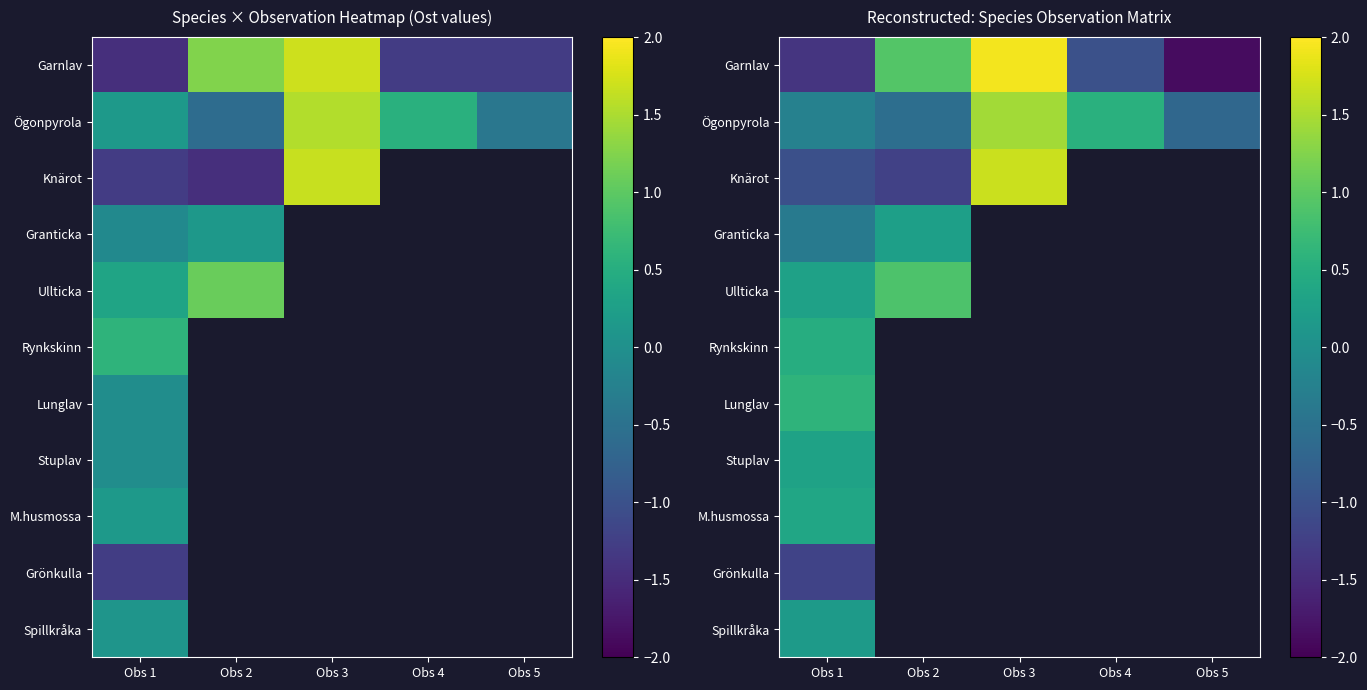

Between Obs 3 and Obs 4, which series saw the biggest shift?

Garnlav